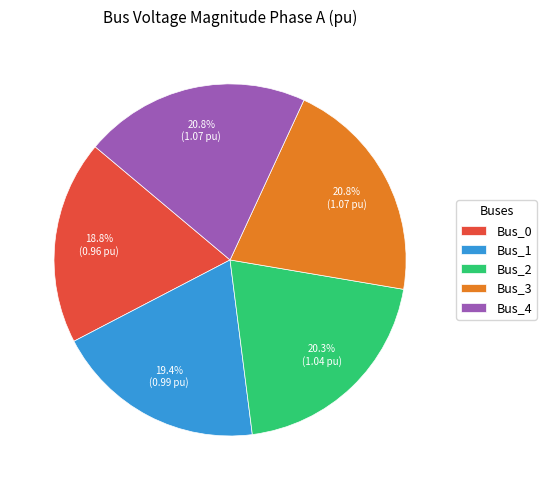

Count the number of slices in the pie.

5